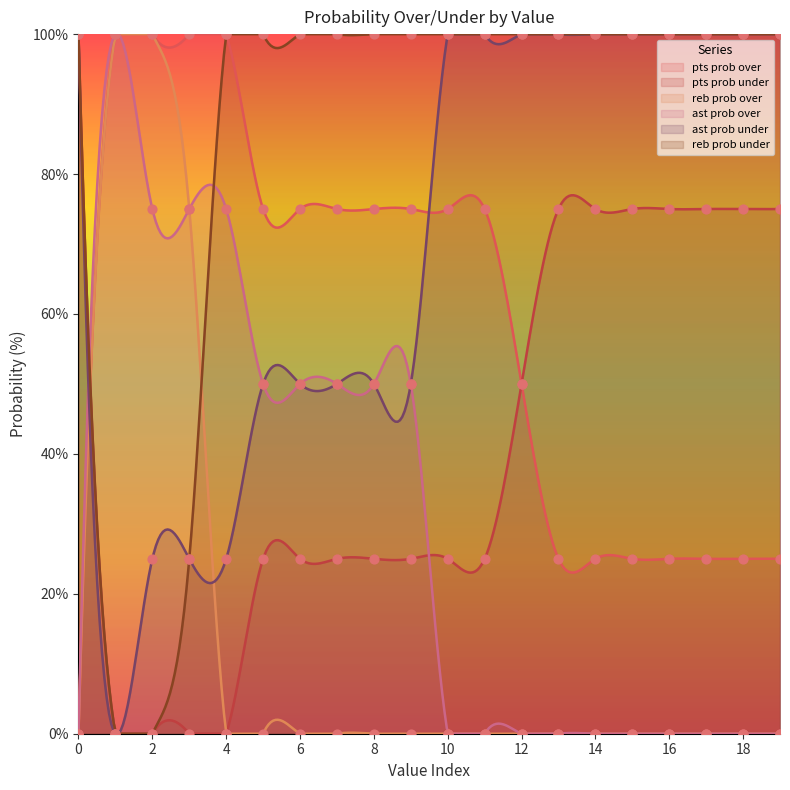

Which series contains the lowest Y value?

pts prob over